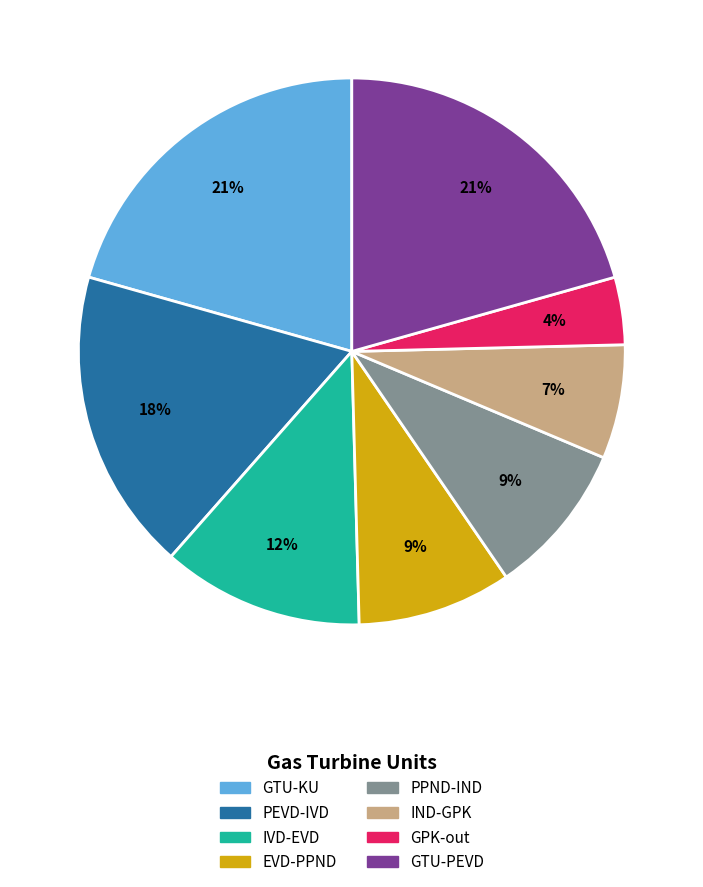

Is it true that GTU-PEVD is 14% of the pie?

False